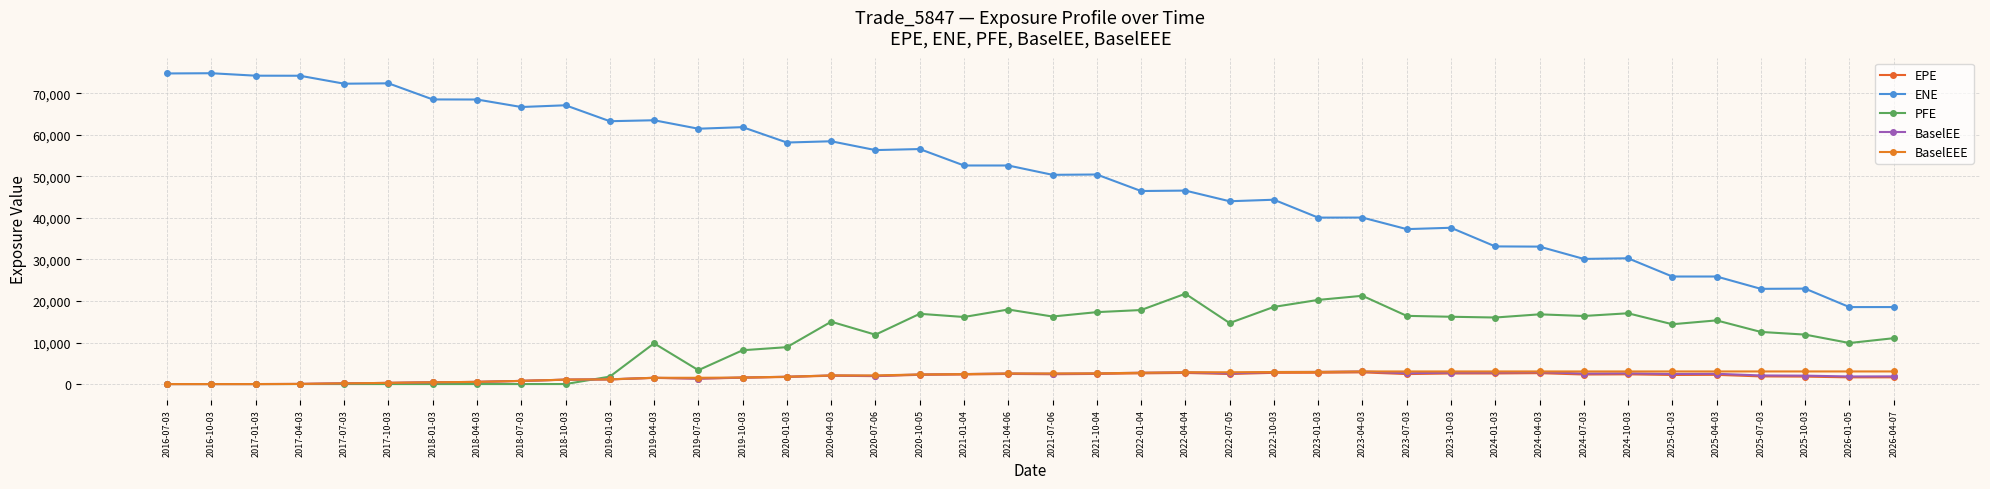

Between 2020-01-03 and 2023-04-03, which series saw the biggest shift?

ENE